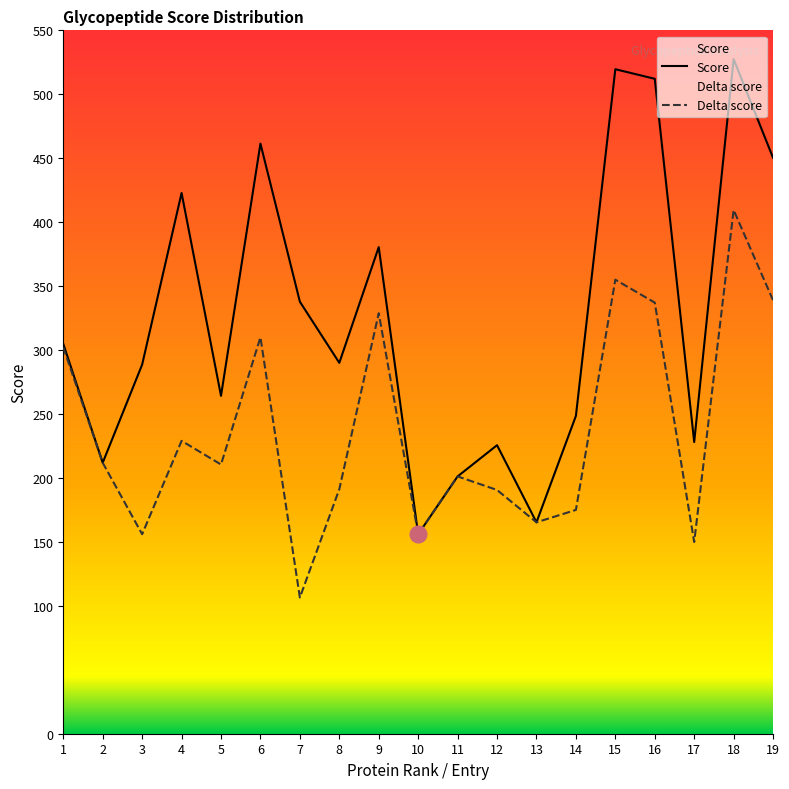

Where is the first local maximum for Score?

4